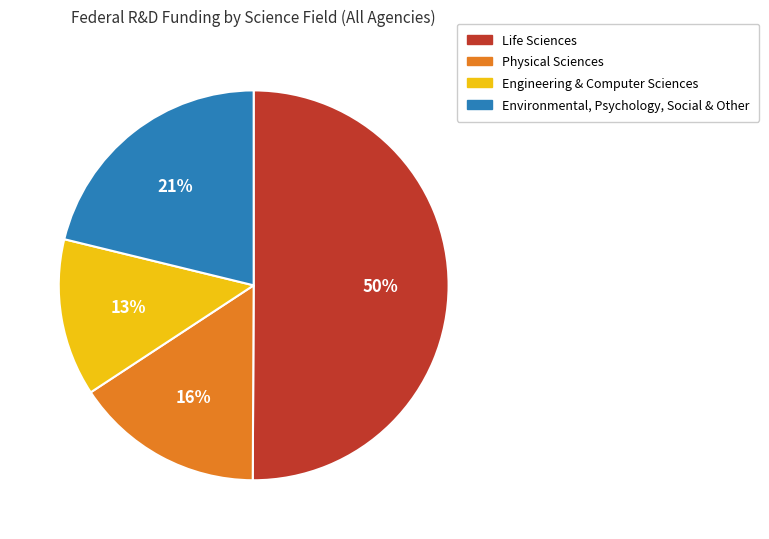

To the nearest percent, what is the average slice percentage?

25%